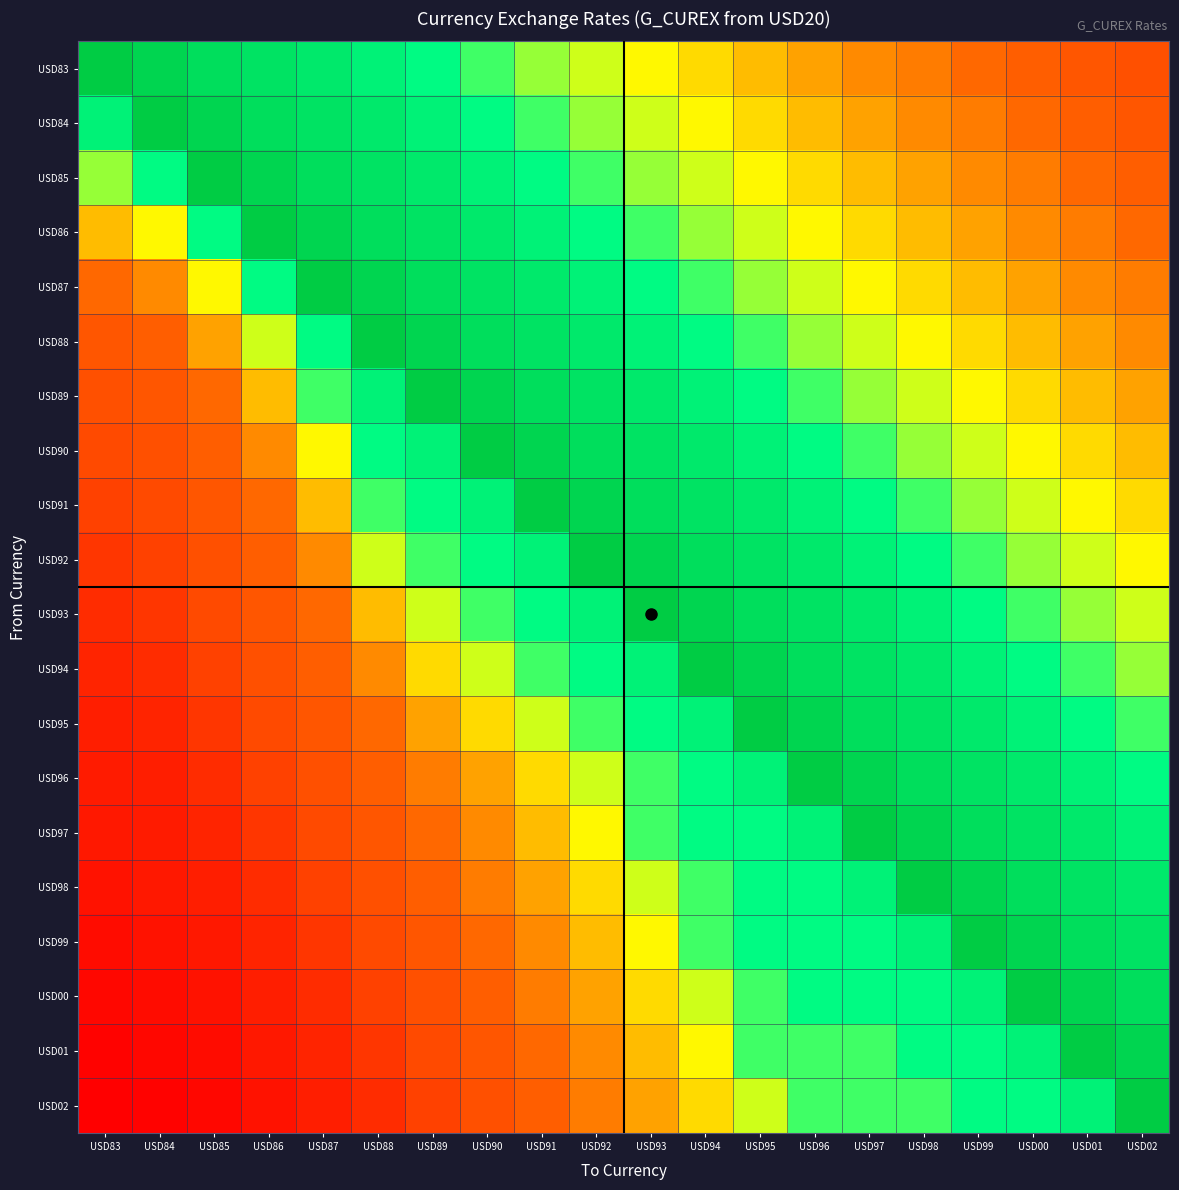

What is the greatest value displayed?

2.2